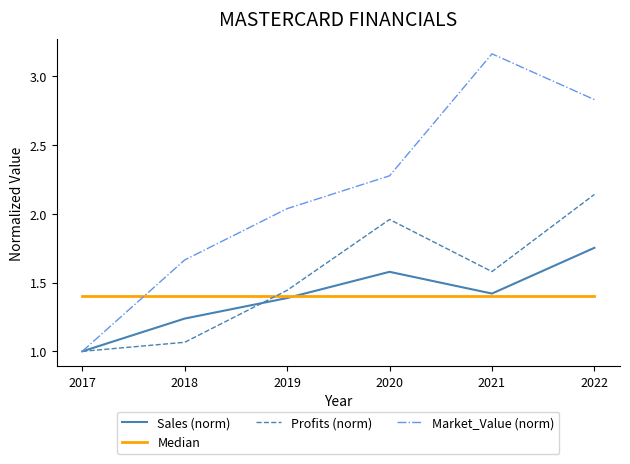

In Market_Value (norm), how many points are higher than both neighbors (excluding endpoints)?

1